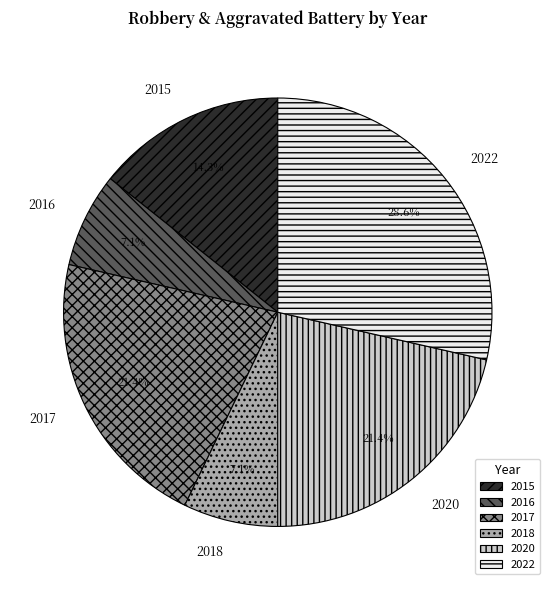

To the nearest percent, what percentage of the pie is 2022?

29%